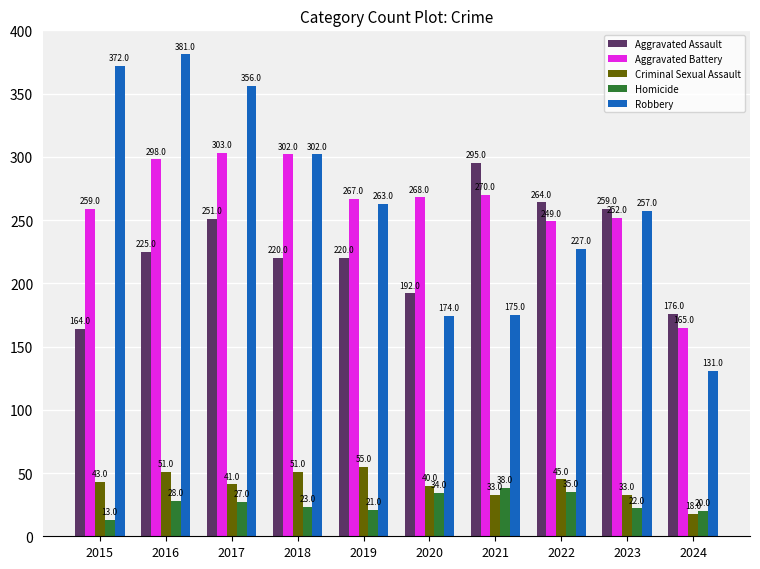

Reading left to right, what are all the values shown in this chart?

Aggravated Assault: 164	225	251	220	220	192	295	264	259	176
Aggravated Battery: 259	298	303	302	267	268	270	249	252	165
Criminal Sexual Assault: 43	51	41	51	55	40	33	45	33	18
Homicide: 13	28	27	23	21	34	38	35	22	20
Robbery: 372	381	356	302	263	174	175	227	257	131